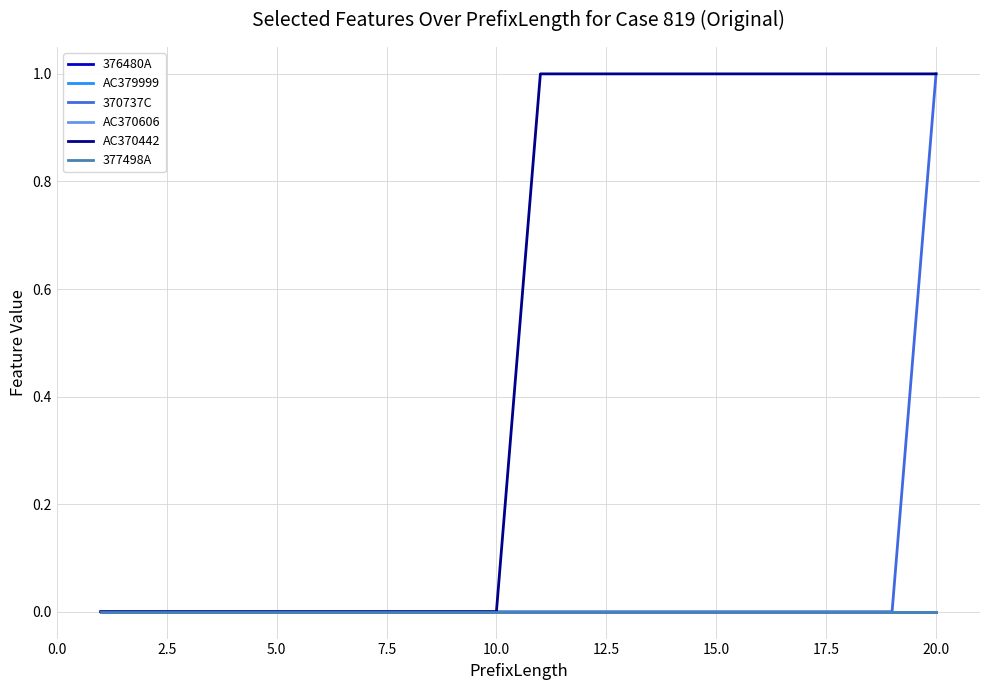

Which category has the highest value across all series?

20.0